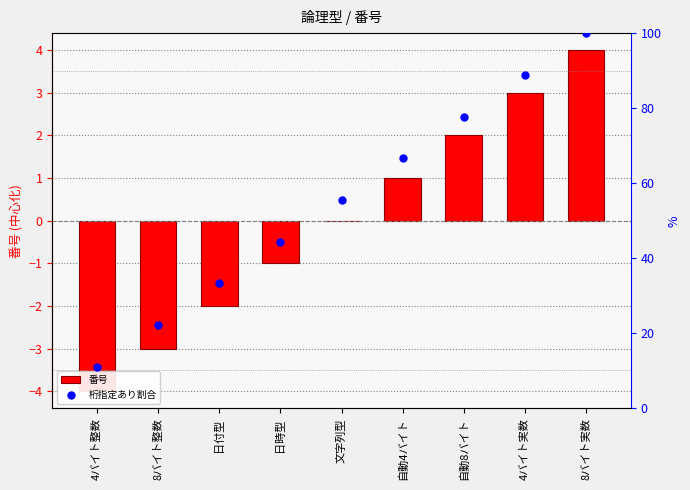

At how many categories does at least one series exceed 79?

2